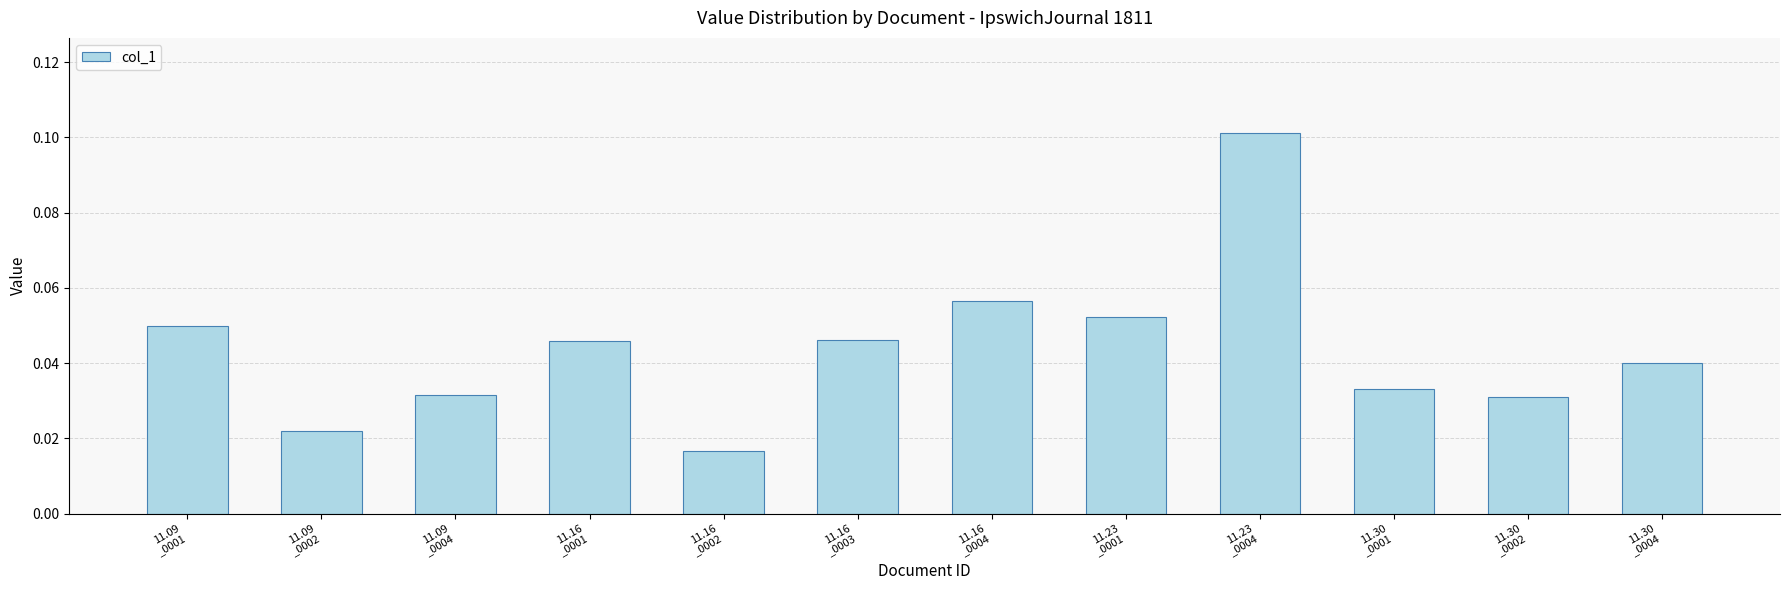

Where is the data nearest to the value 0?

11.16
_0002